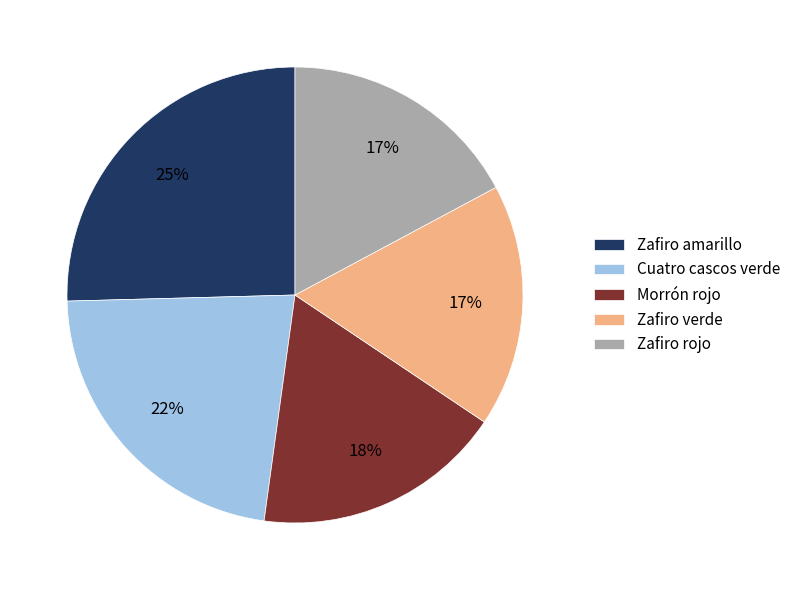

Which slice is the largest?

Zafiro amarillo